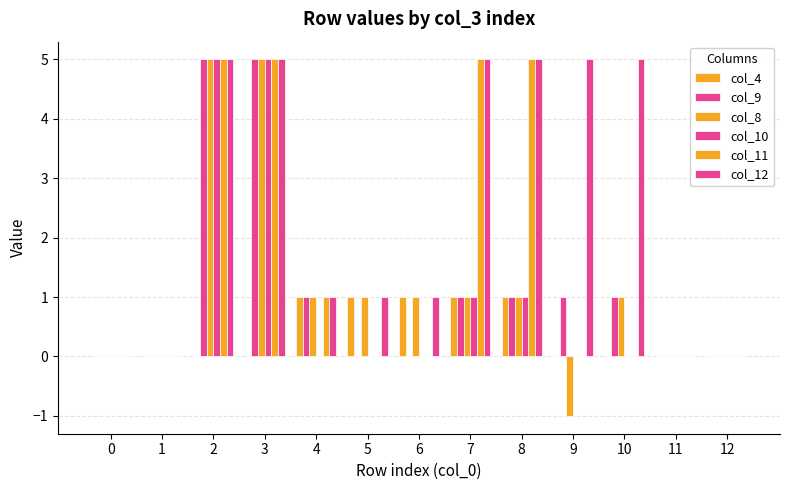

Reading left to right, list all the values displayed in this chart.

col_4: 0	0	0	0	1	1	1	1	1	0	0	0	0
col_9: 0	0	5	5	1	0	0	1	1	1	1	0	0
col_8: 0	0	5	5	1	1	1	1	1	-1	1	0	0
col_10: 0	0	5	5	0	0	0	1	1	0	0	0	0
col_11: 0	0	5	5	1	0	0	5	5	0	0	0	0
col_12: 0	0	5	5	1	1	1	5	5	5	5	0	0